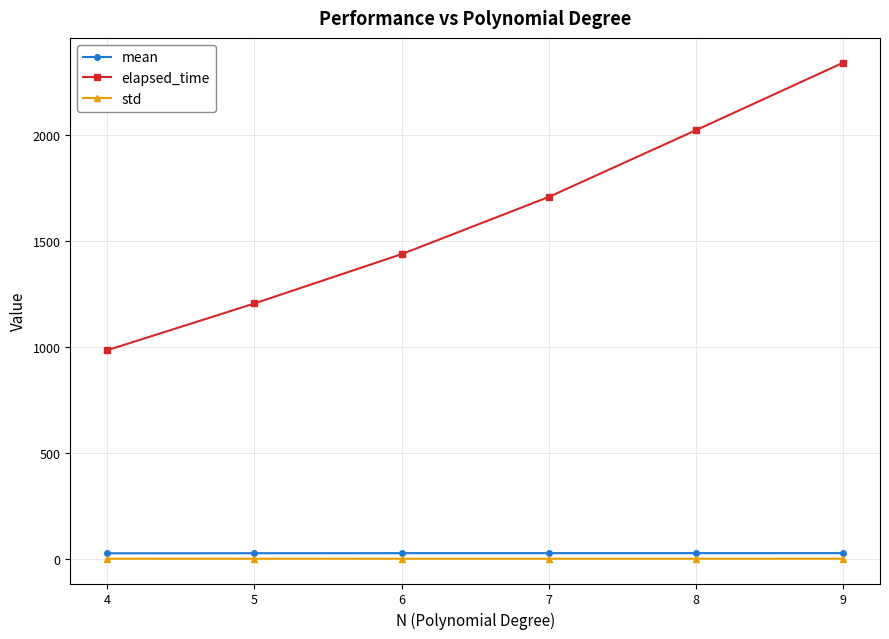

At which category is the sum across all series the highest?

9